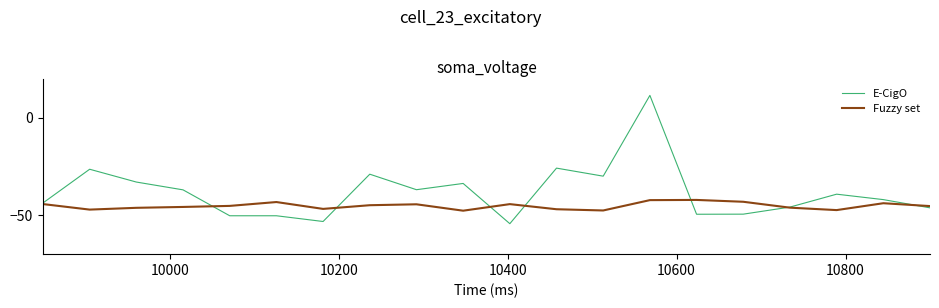

Rank the series by their average value, from lowest to highest.

Fuzzy set, E-CigO